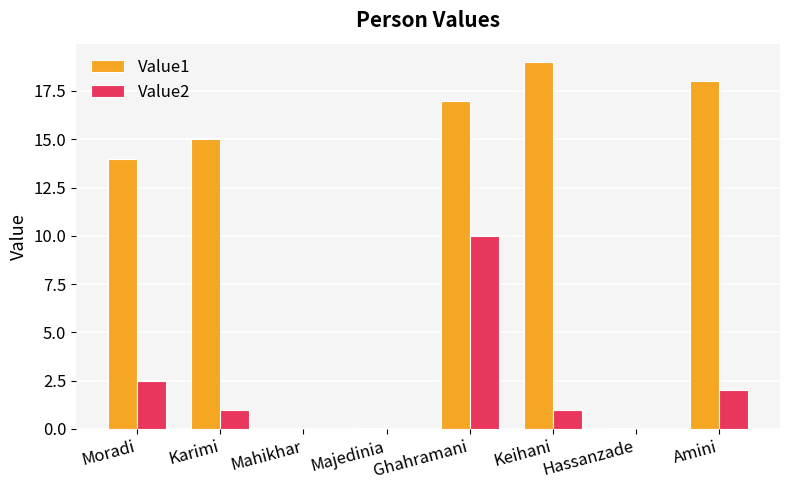

What is the sum of all Value2 values?

16.5